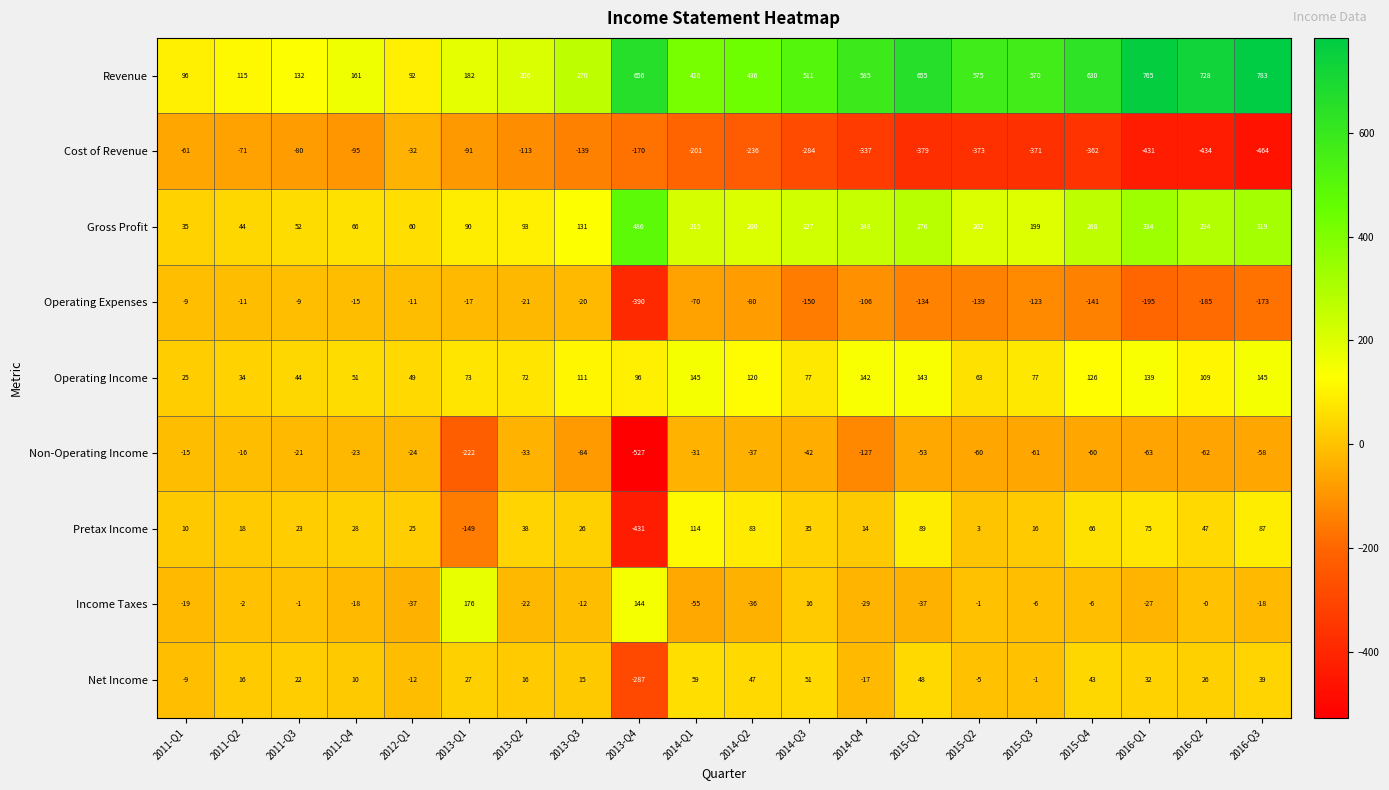

Between 2011-Q3 and 2013-Q1, which series saw the biggest shift?

Non-Operating Income